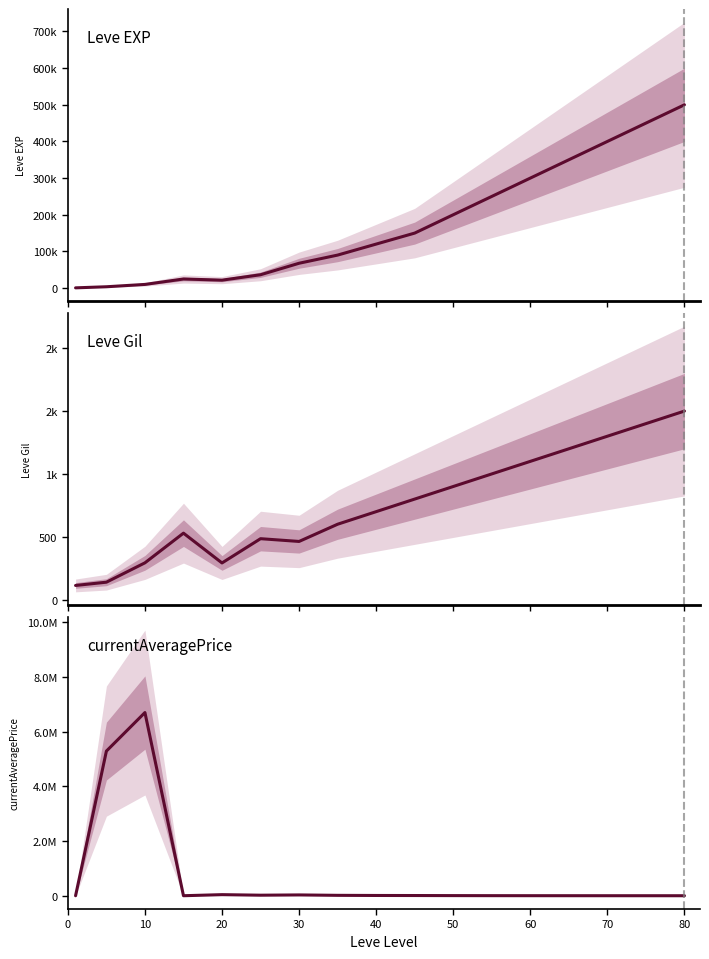

What is the value of the currentAveragePrice point at the 2nd from the left?

5286714.5